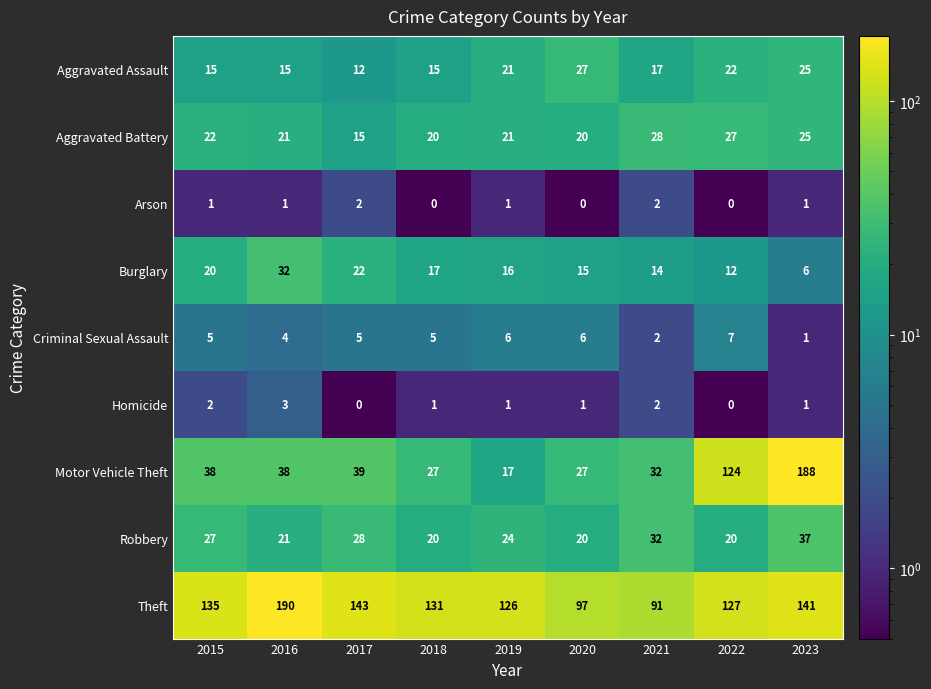

Count the number of categories in the chart.

9